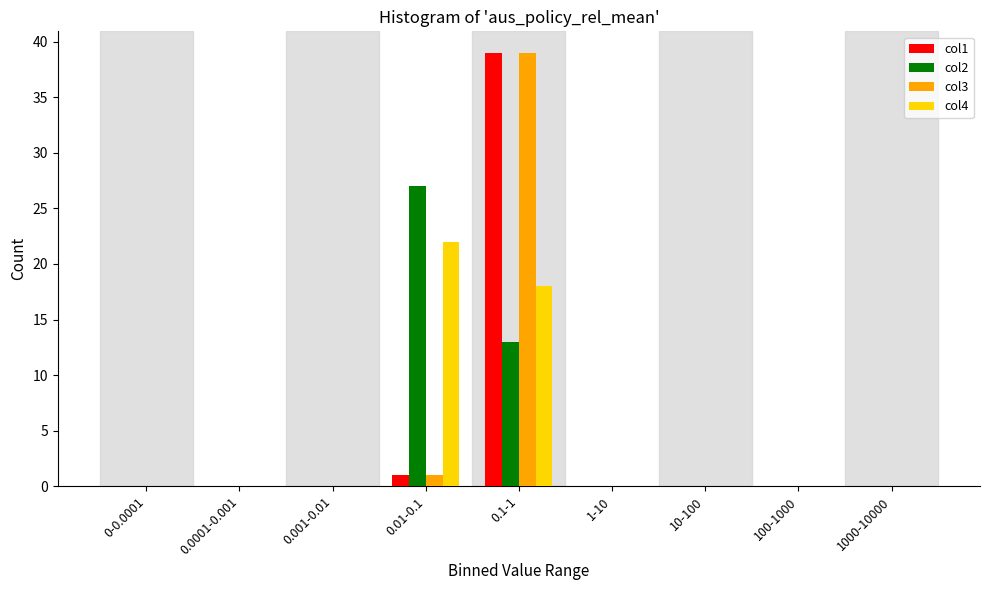

At which category is the sum across all series the highest?

0.1-1